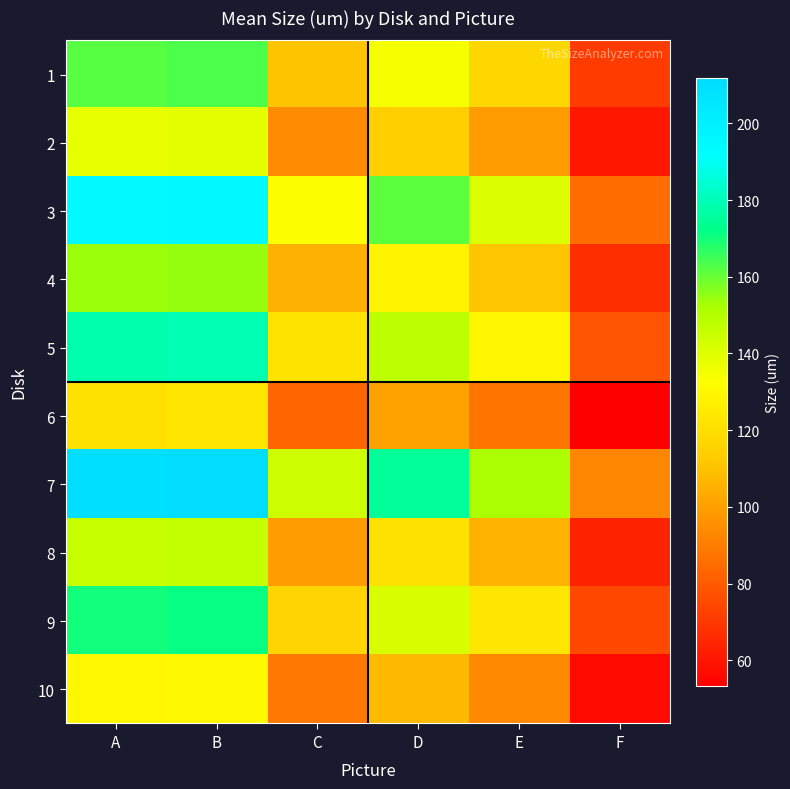

Reading left to right, transcribe all the data shown in this chart.

1: A=161.9	B=163.0	C=110.8	D=134.6	E=117.2	F=71.0
2: A=137.6	B=138.5	C=94.2	D=114.4	E=99.6	F=60.4
3: A=194.2	B=195.6	C=132.9	D=161.5	E=140.6	F=85.2
4: A=153.8	B=154.8	C=105.2	D=127.8	E=111.3	F=67.5
5: A=178.1	B=179.3	C=121.9	D=148.0	E=128.9	F=78.1
6: A=121.4	B=122.2	C=83.1	D=100.9	E=87.9	F=53.2
7: A=210.4	B=211.9	C=144.0	D=174.9	E=152.4	F=92.3
8: A=145.7	B=146.7	C=99.7	D=121.1	E=105.5	F=63.9
9: A=170.0	B=171.2	C=116.3	D=141.3	E=123.1	F=74.5
10: A=129.5	B=130.4	C=88.6	D=107.7	E=93.8	F=56.8